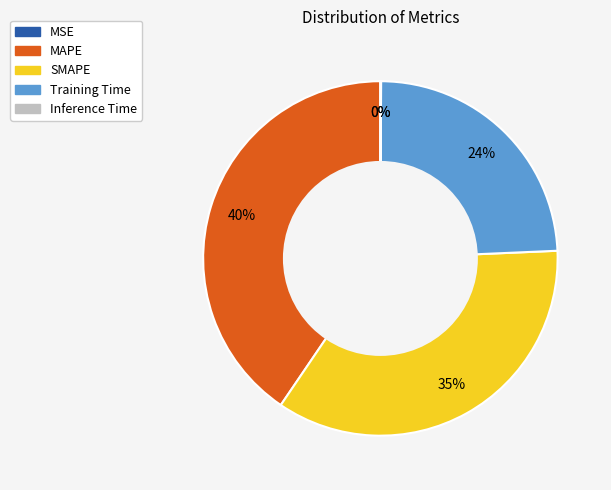

Is it true that Training Time is 18% of the pie?

False